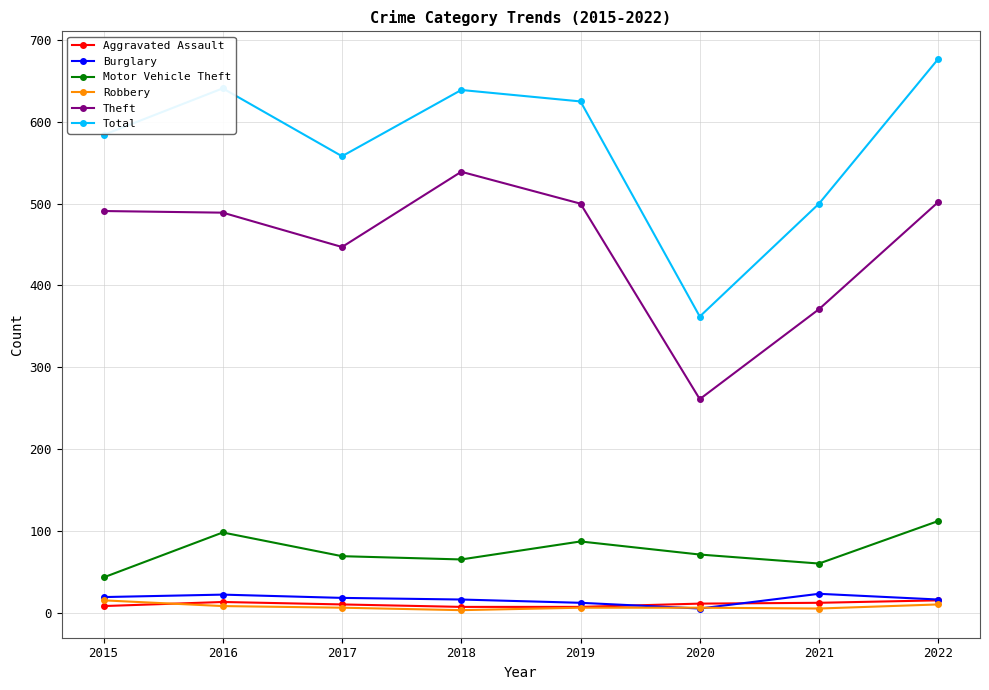

What are all the series names shown in the legend?

Aggravated Assault, Burglary, Motor Vehicle Theft, Robbery, Theft, Total